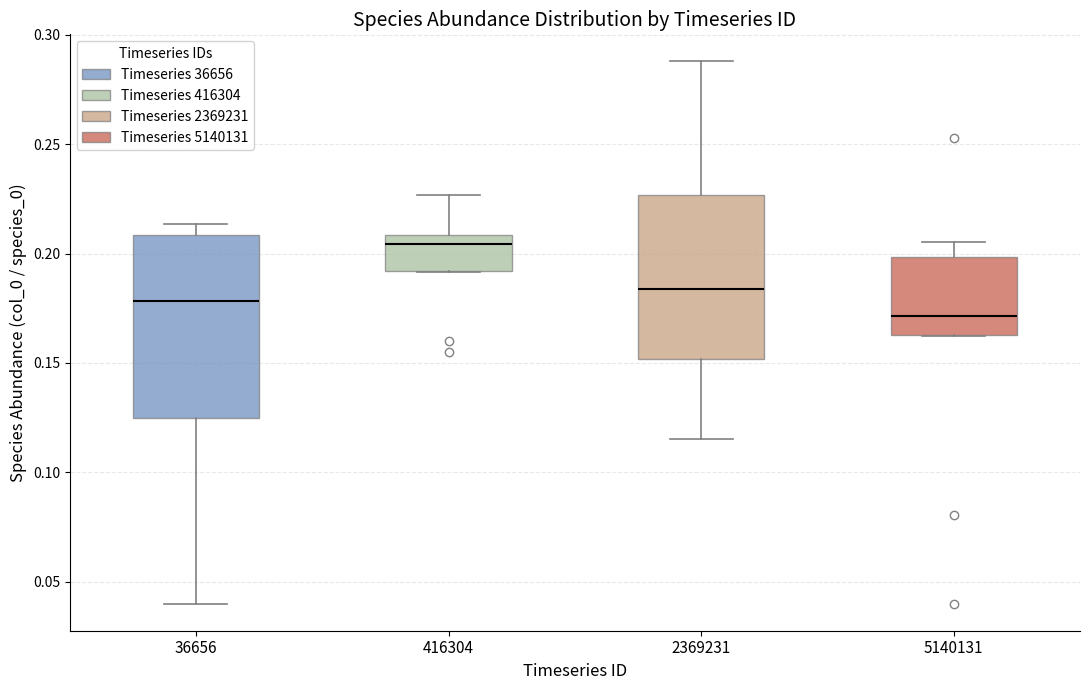

Which box's median line is the highest?

416304